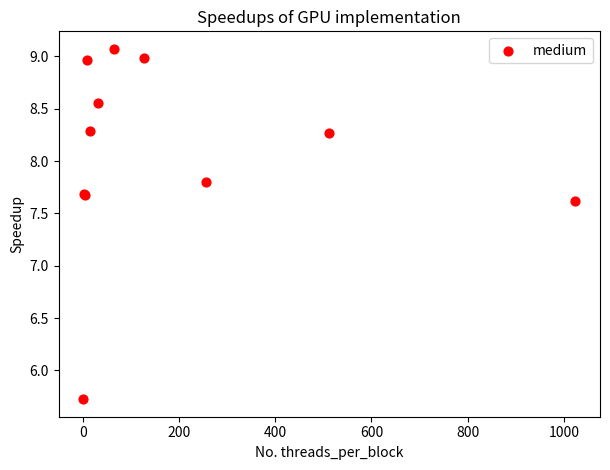

What Y value in the scatter plot is closest to 7?

7.6